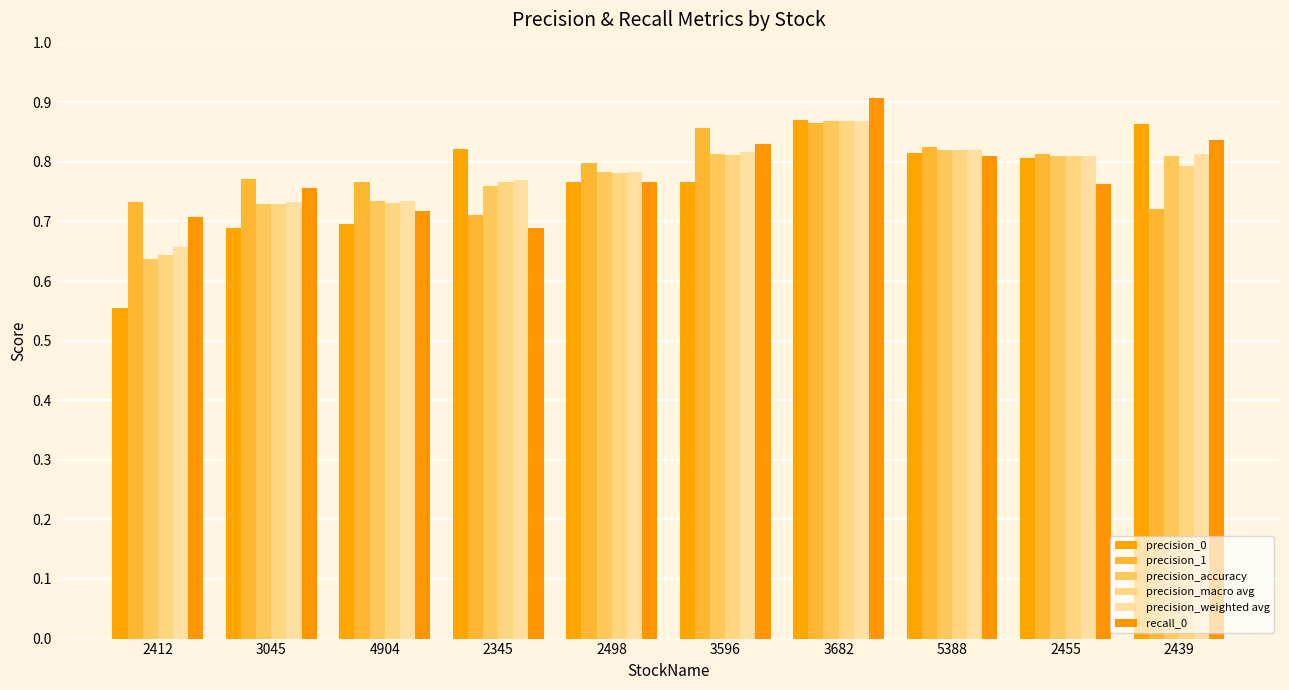

Reading left to right, list all the values displayed in this chart.

precision_0: 0.6	0.7	0.7	0.8	0.8	0.8	0.9	0.8	0.8	0.9
precision_1: 0.7	0.8	0.8	0.7	0.8	0.9	0.9	0.8	0.8	0.7
precision_accuracy: 0.6	0.7	0.7	0.8	0.8	0.8	0.9	0.8	0.8	0.8
precision_macro avg: 0.6	0.7	0.7	0.8	0.8	0.8	0.9	0.8	0.8	0.8
precision_weighted avg: 0.7	0.7	0.7	0.8	0.8	0.8	0.9	0.8	0.8	0.8
recall_0: 0.7	0.8	0.7	0.7	0.8	0.8	0.9	0.8	0.8	0.8